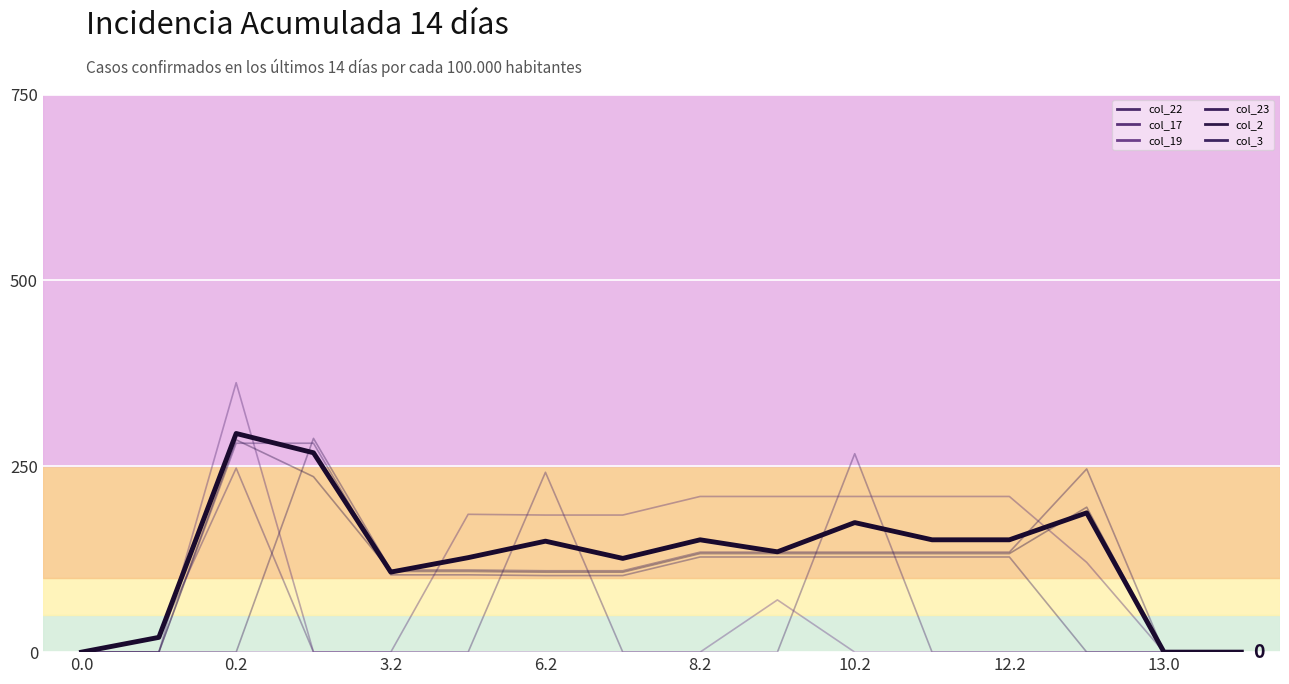

How many lines are shown in the chart?

7